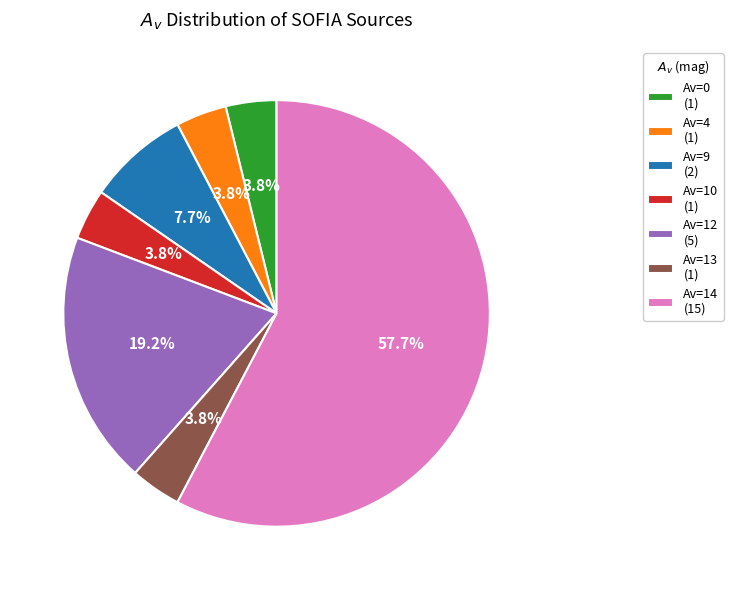

Is there a majority slice in this chart?

Yes